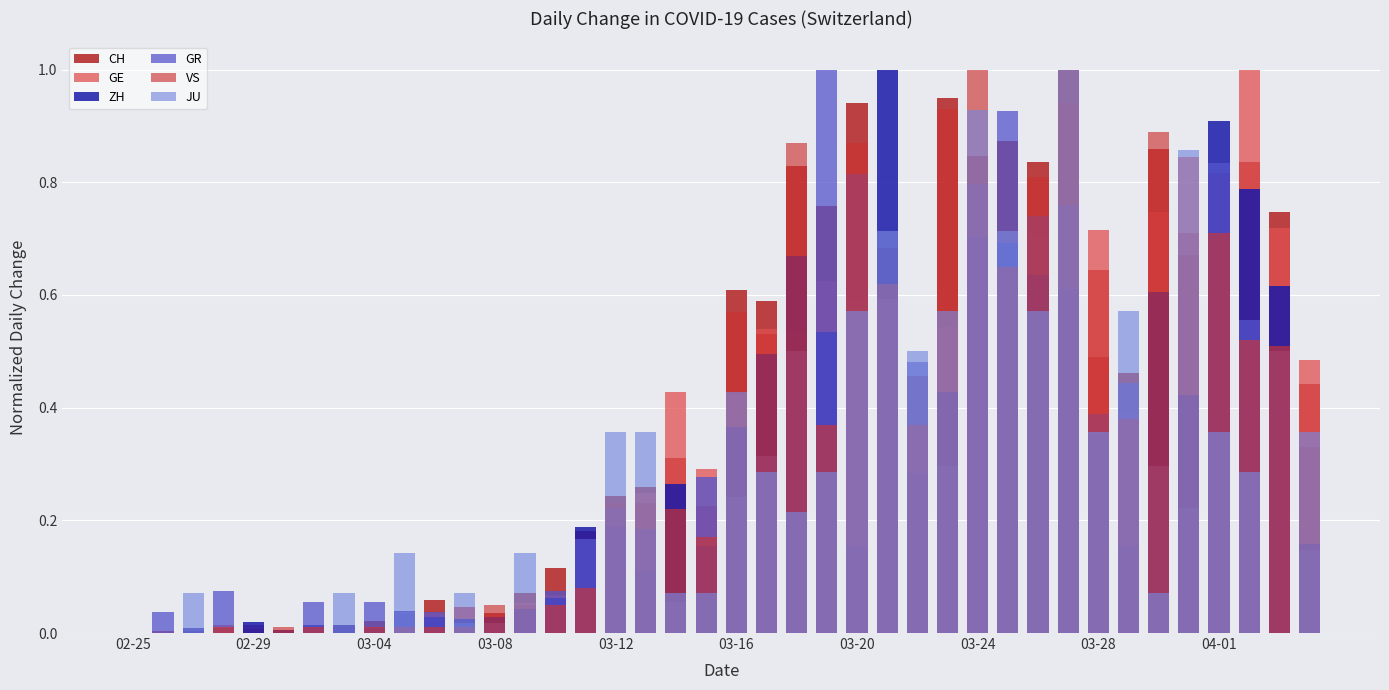

At which category is the sum across all series the highest?

31